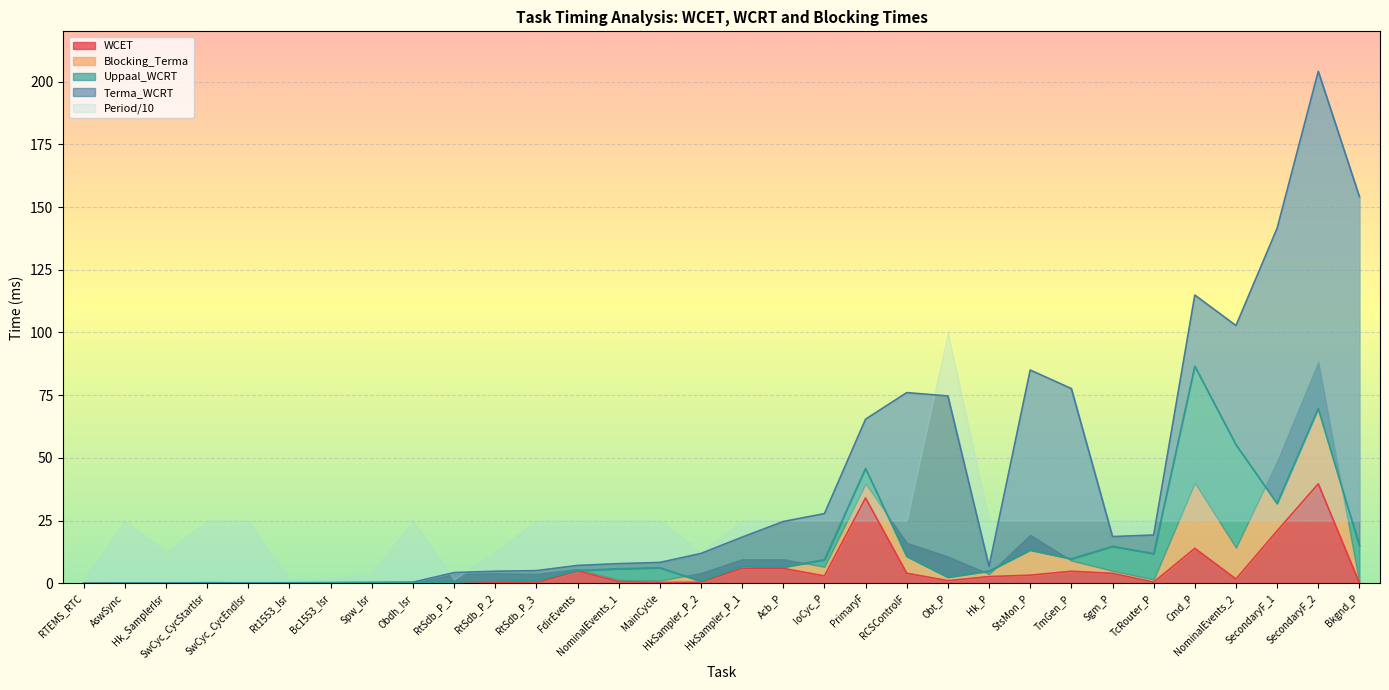

What is the label of the 10th point from the right?

Hk_P